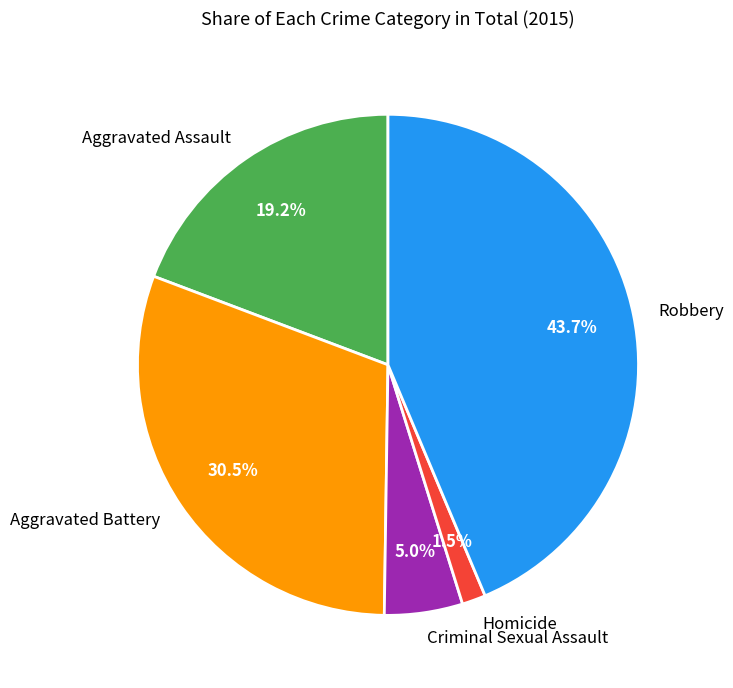

Rank the categories by value from highest to lowest.

Robbery, Aggravated Battery, Aggravated Assault, Criminal Sexual Assault, Homicide